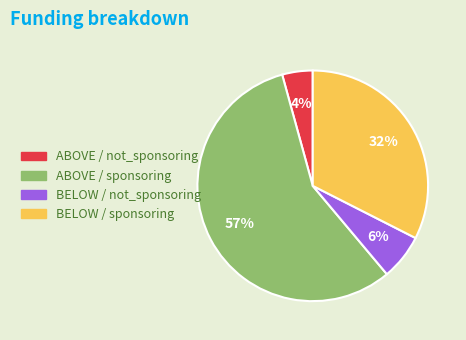

To the nearest percent, what is the average slice percentage?

25%